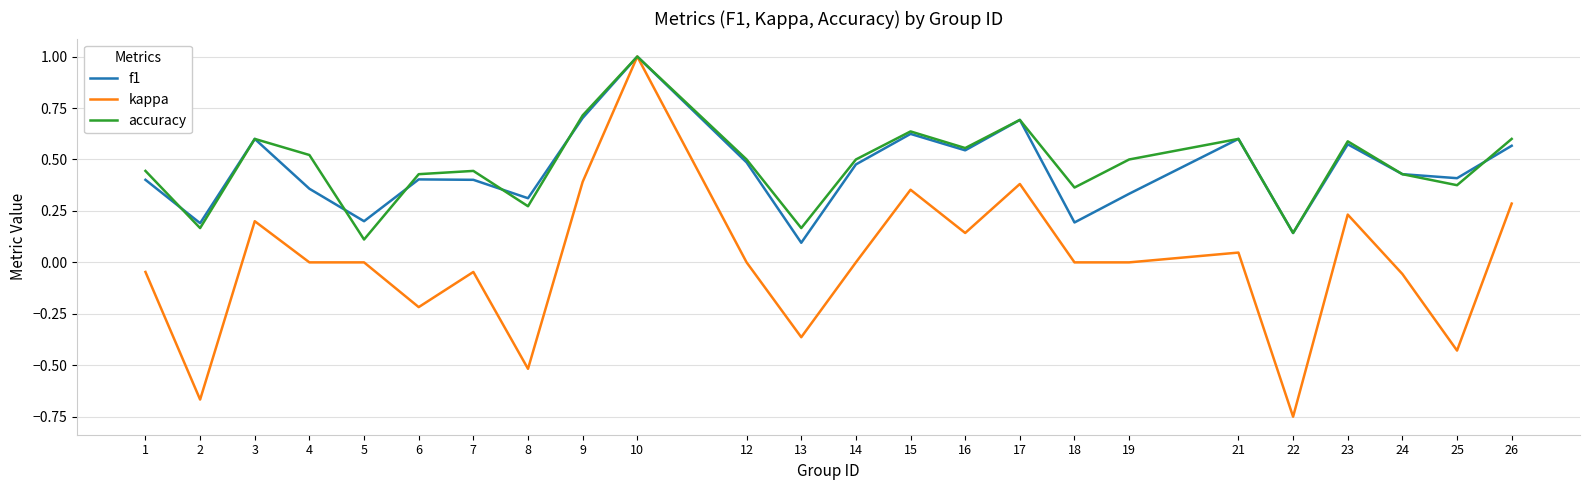

Where is accuracy nearest to the value 0?

5